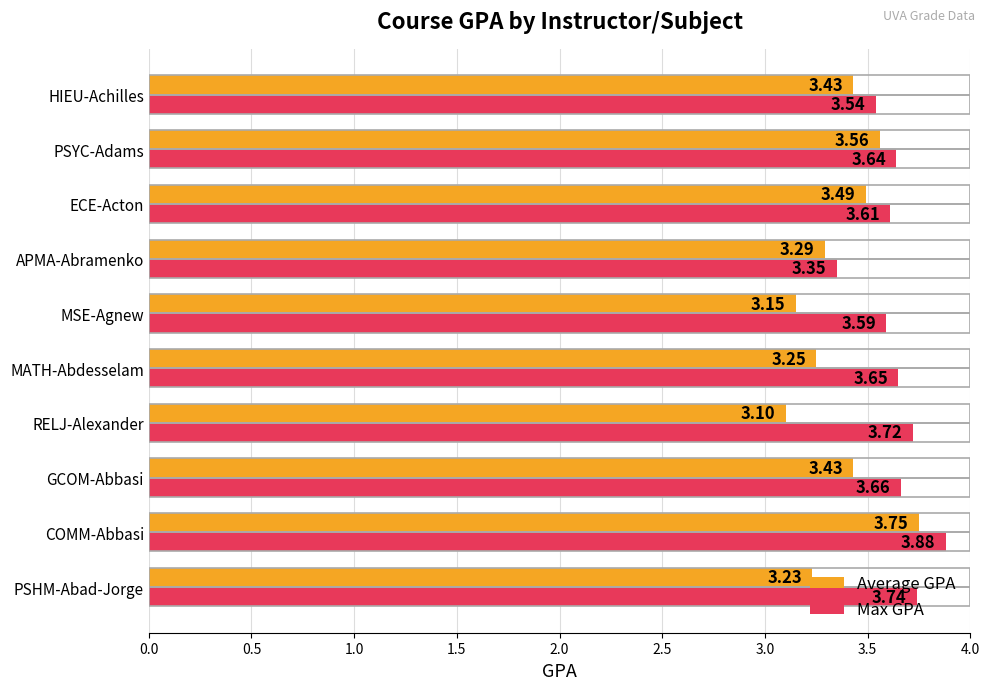

Where is Max GPA nearest to the value 3?

APMA-Abramenko